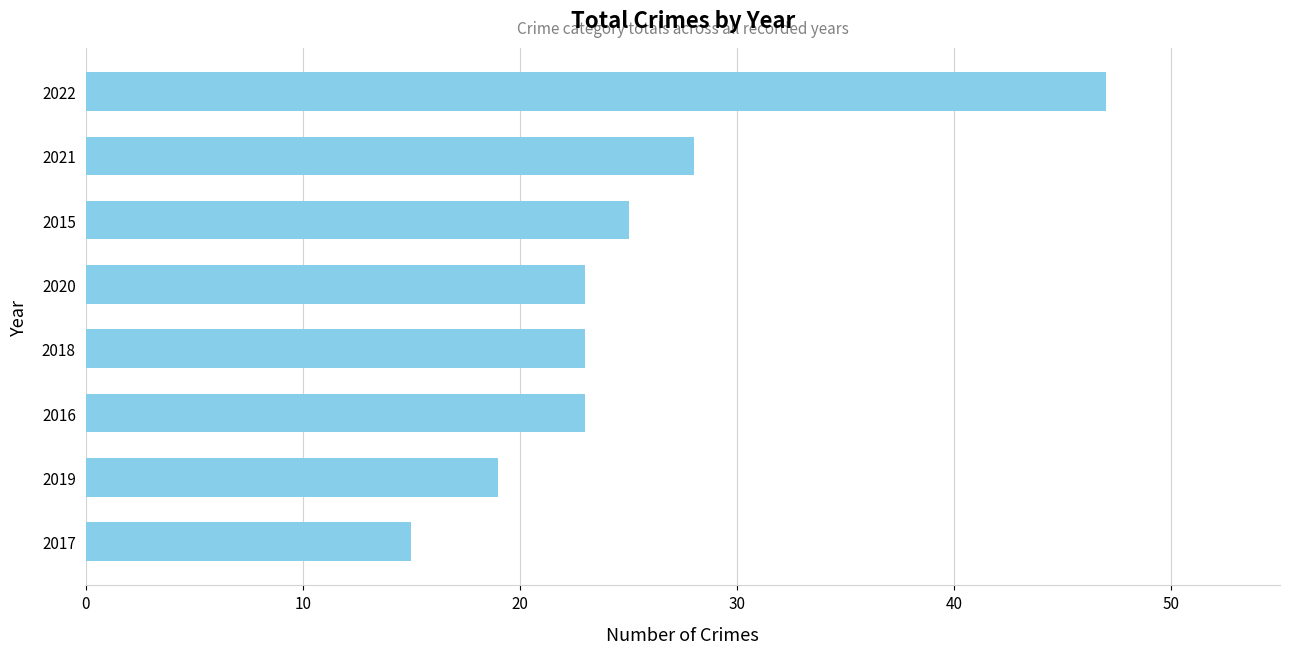

Which has a higher value, 2015 or 2020?

2015